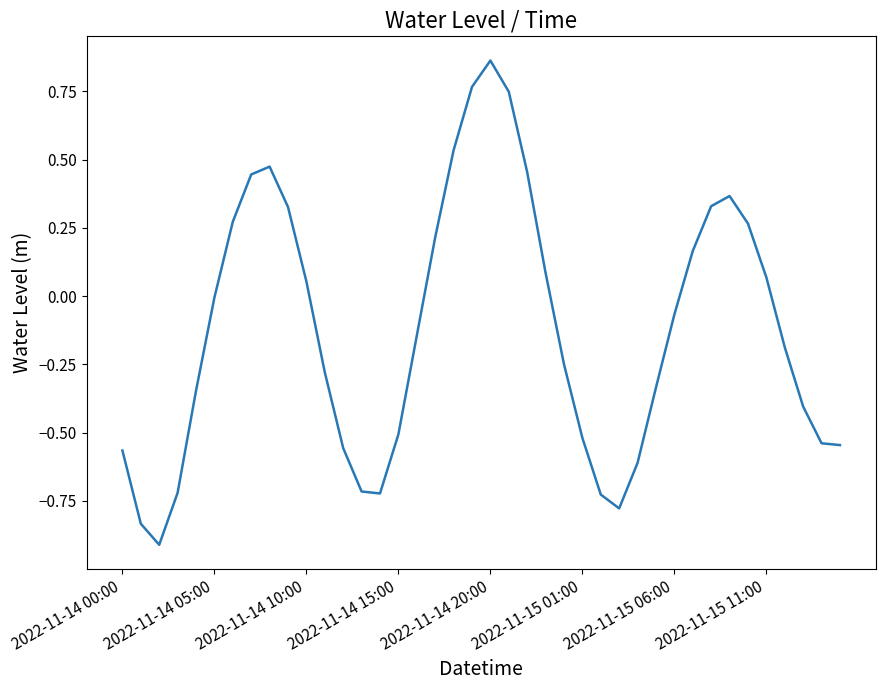

What is the difference between the maximum and minimum values?

1.8